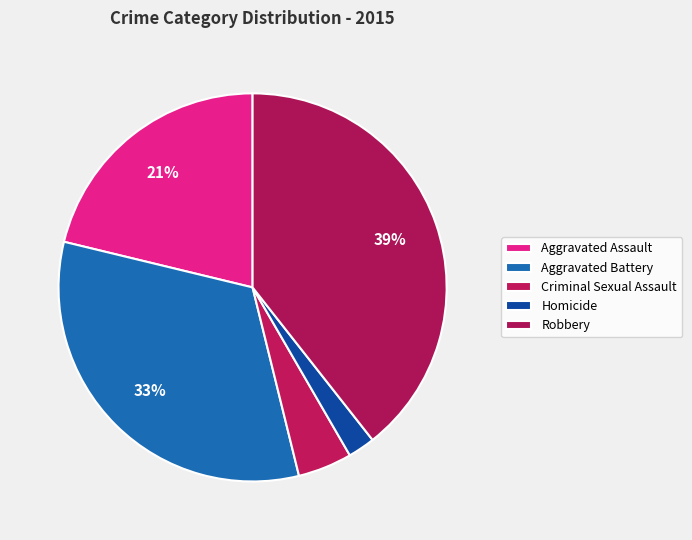

Is there a majority slice in this chart?

No